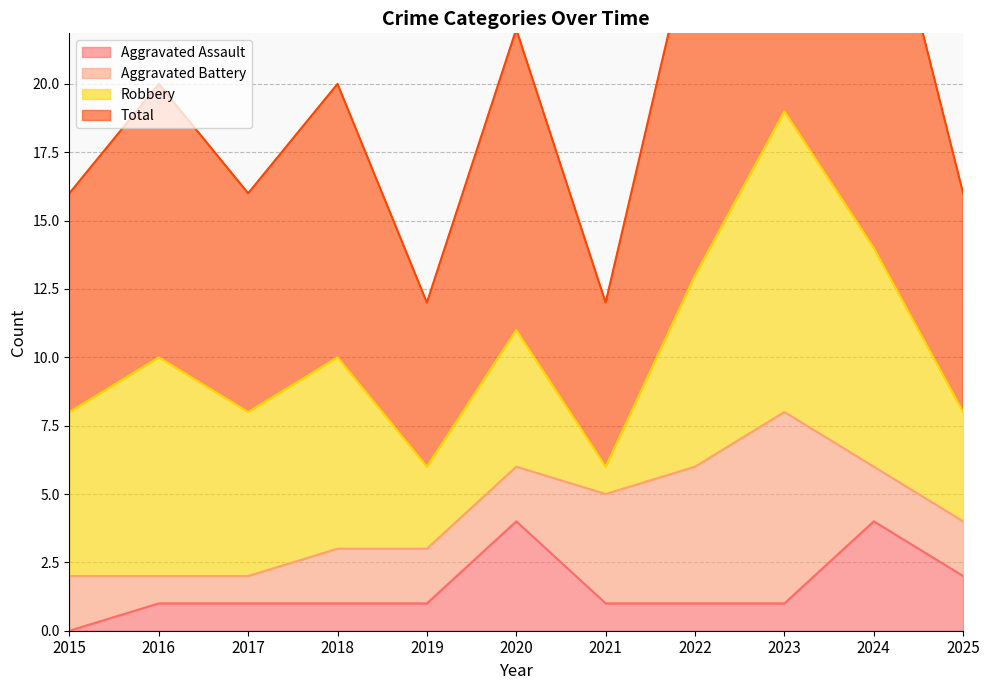

The value of Aggravated Assault at 2023 is 1. True or false?

True